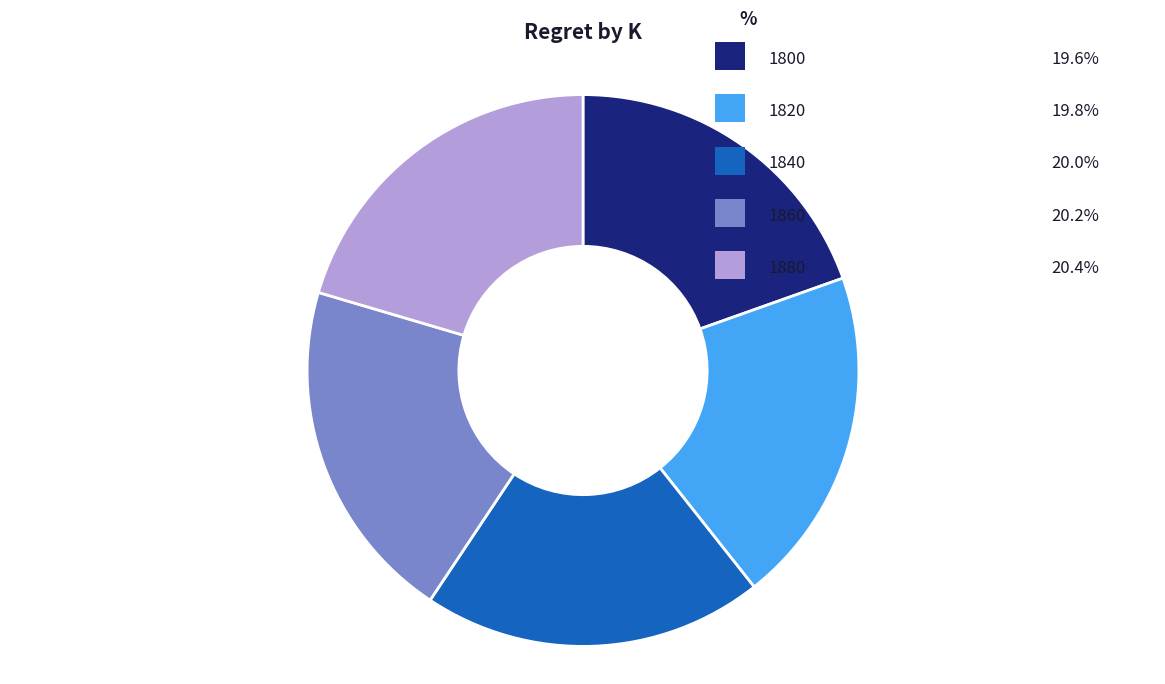

True or false: 1840 accounts for 20% of the total.

True